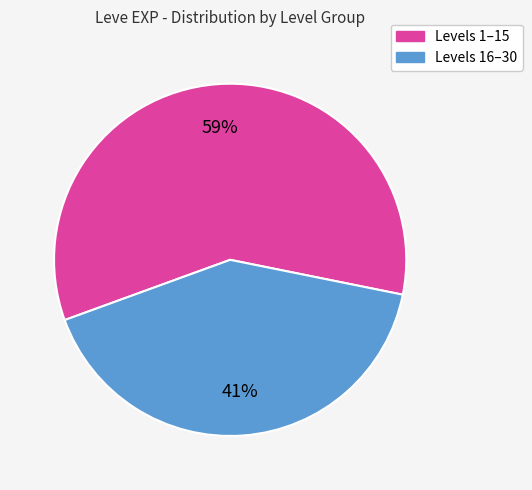

To the nearest percent, what is the average slice percentage?

50%